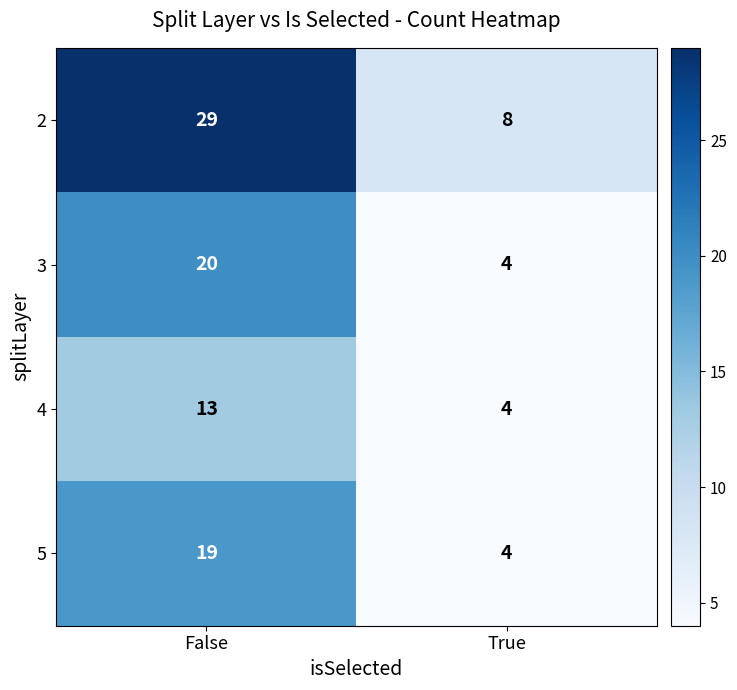

Reading left to right, transcribe all the data shown in this chart.

2: False=29	True=8
3: False=20	True=4
4: False=13	True=4
5: False=19	True=4